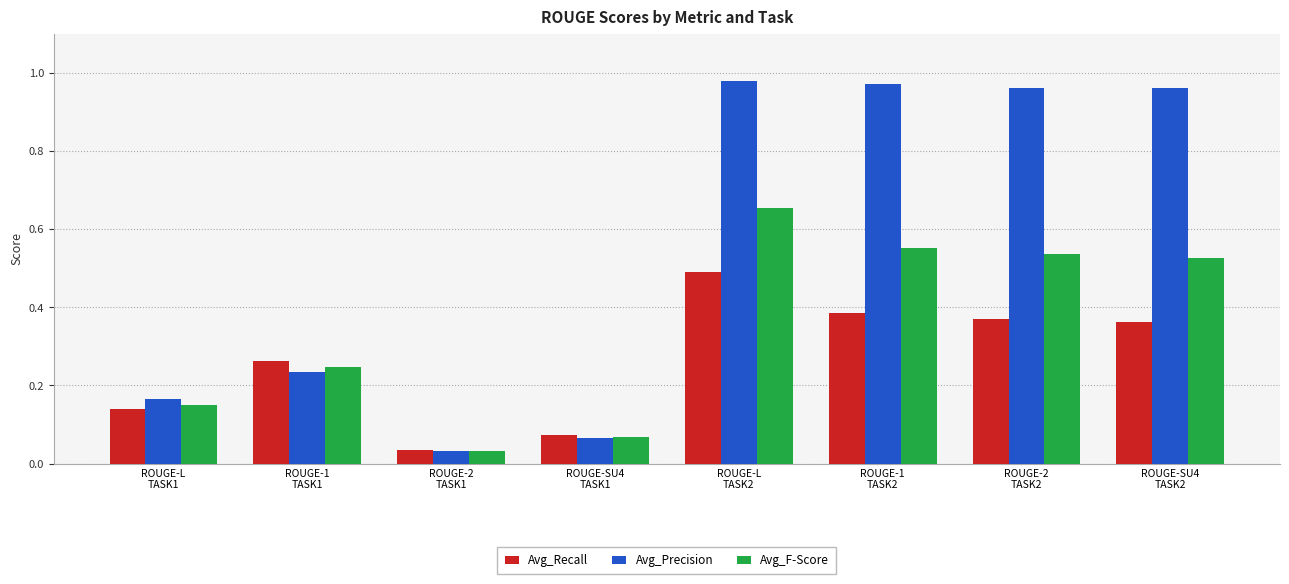

Is the value of Avg_Precision at ROUGE-L
TASK2 greater than the value of Avg_Recall at ROUGE-2
TASK2?

Yes